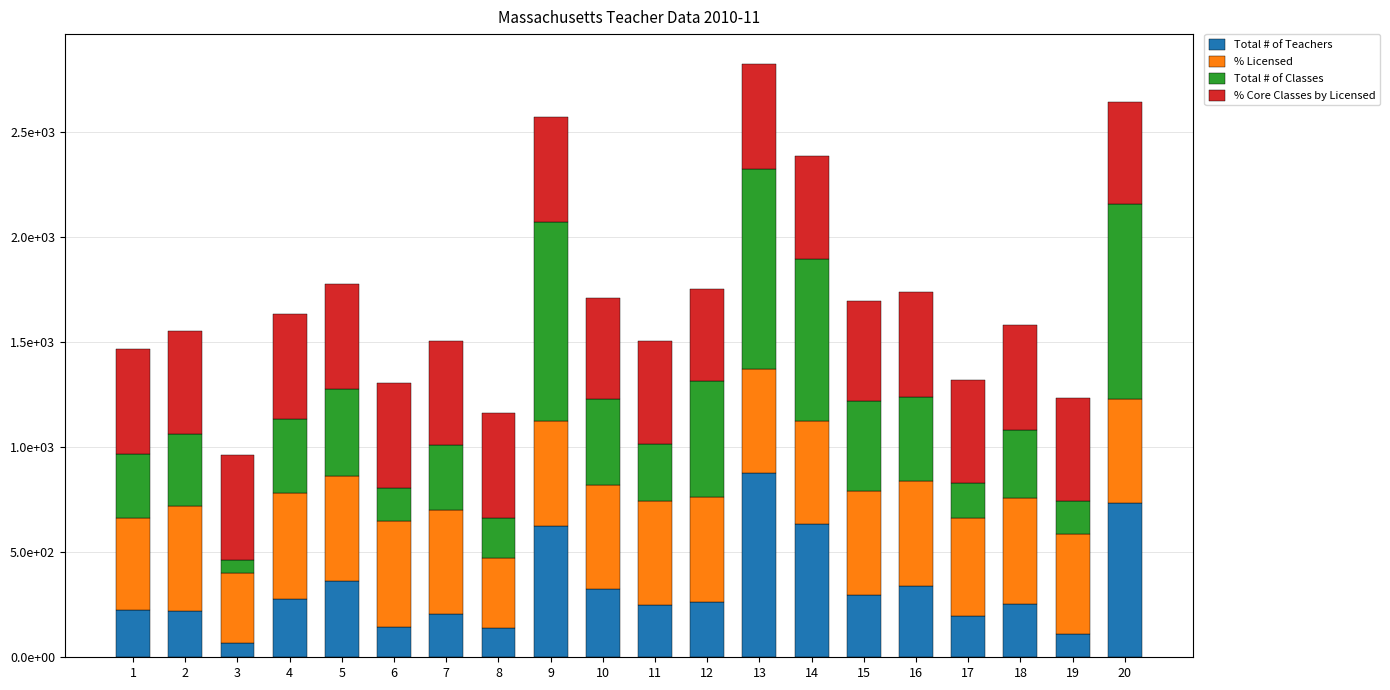

What are all the series names shown in the legend?

Total # of Teachers, % Licensed, Total # of Classes, % Core Classes by Licensed